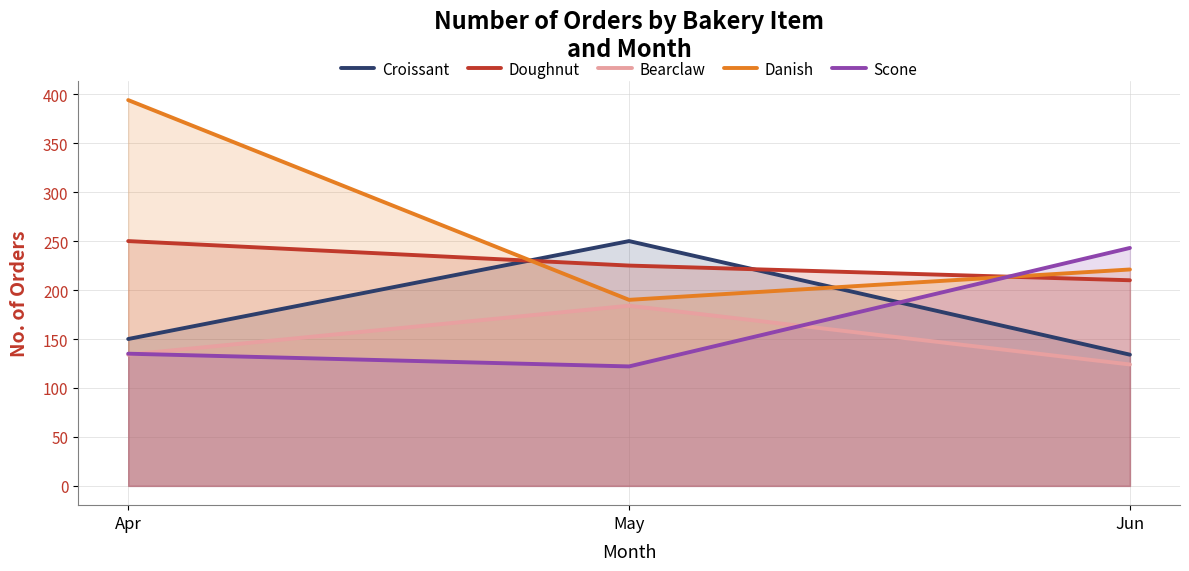

What is the maximum value for Danish?

394